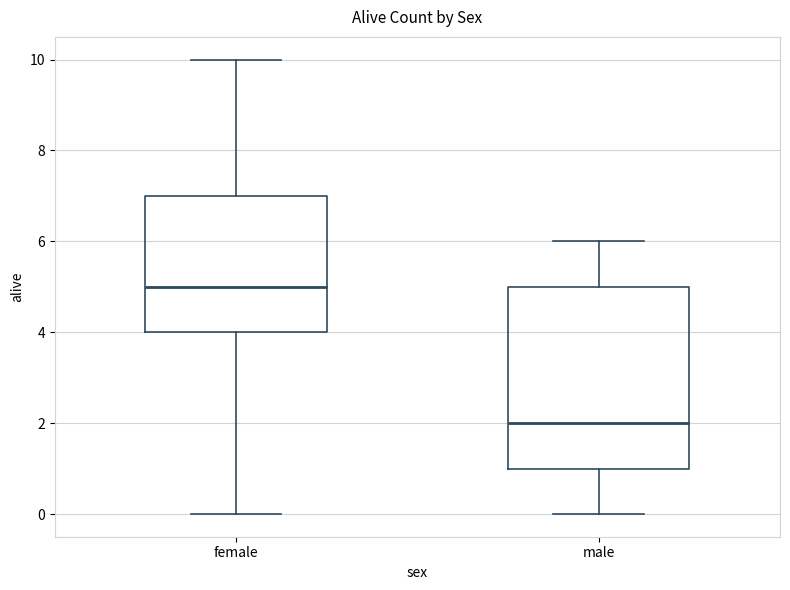

Reading left to right, transcribe this box plot: for each box, give where its median line is, the range the box spans, and where its two whiskers end, as read against the y-axis. The values are not printed on the chart, so give them approximately, as read against the axis.

female: median 5, box 4 to 7, whiskers 0 to 10
male: median 2, box 1 to 5, whiskers 0 to 6